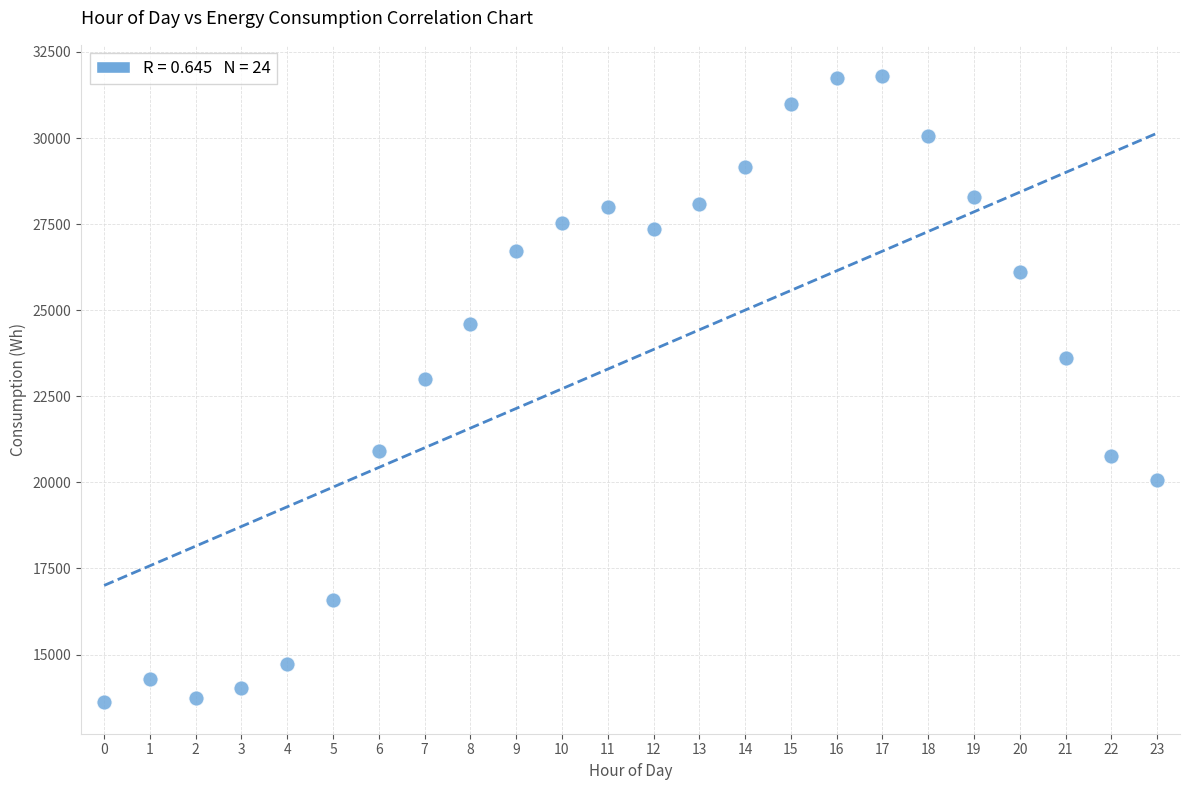

What is the range of Y values (max minus min)?

18188.2